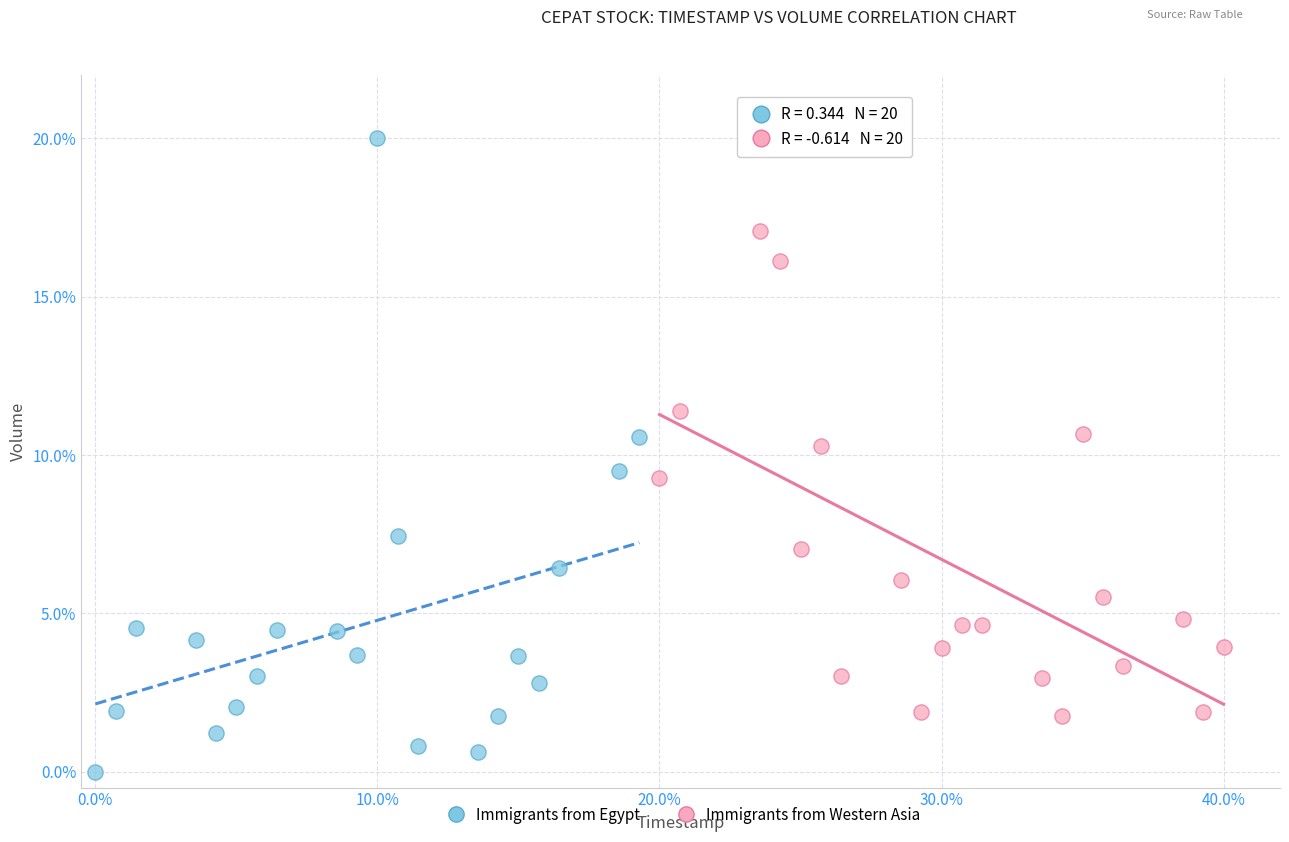

Which series has the largest Y range (max minus min)?

Immigrants from Egypt